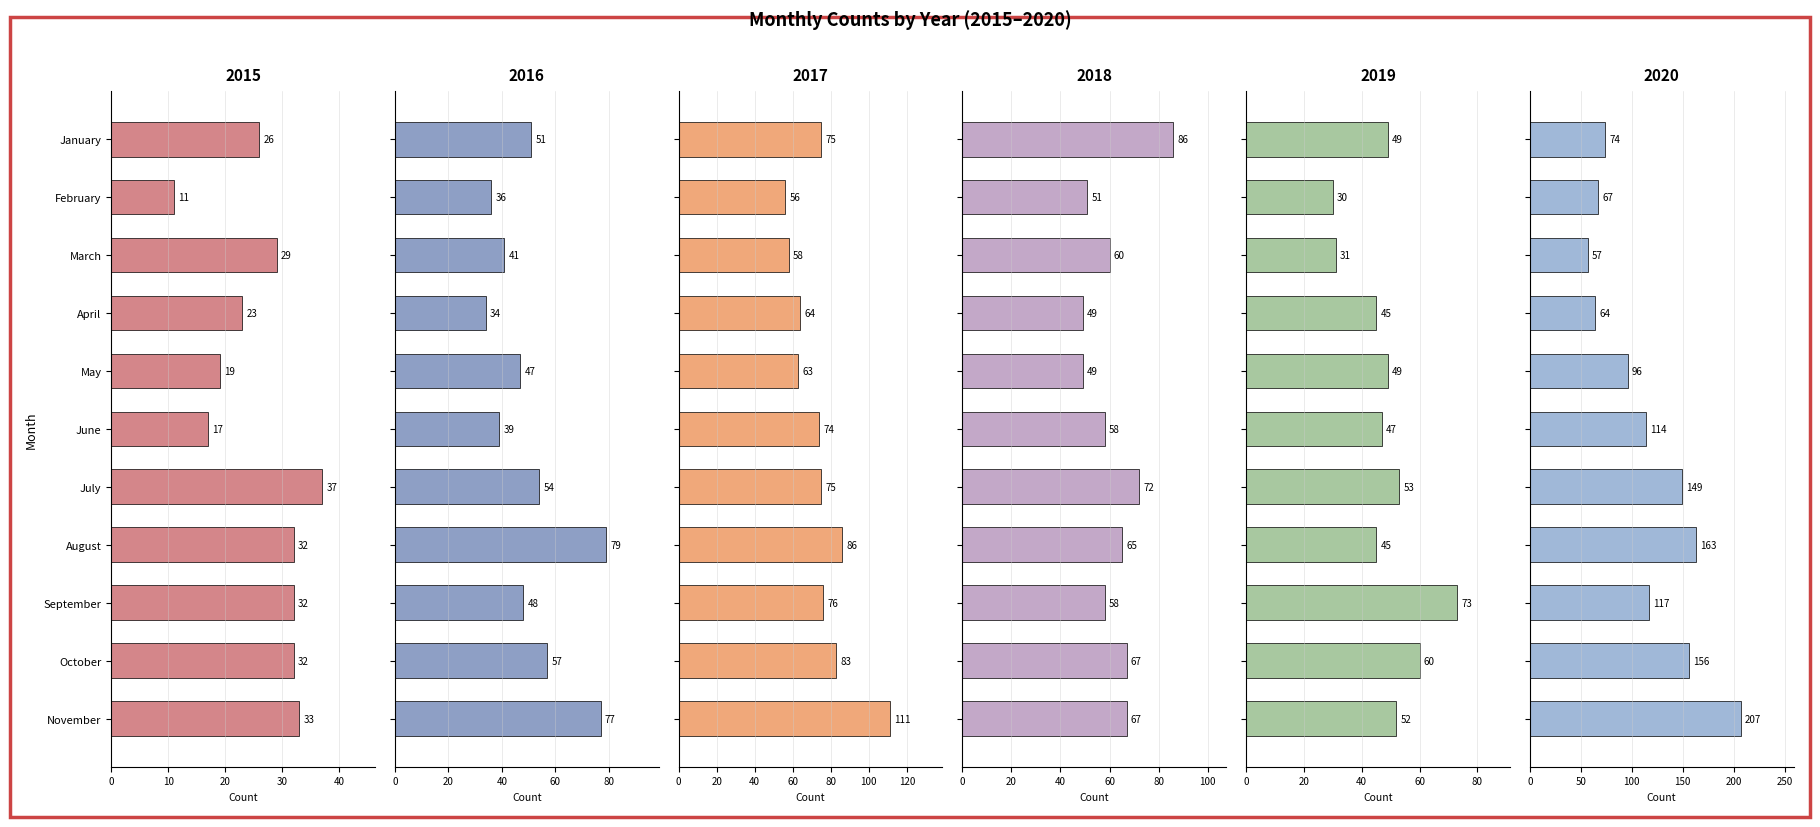

Which series has the largest total across all categories?

2020